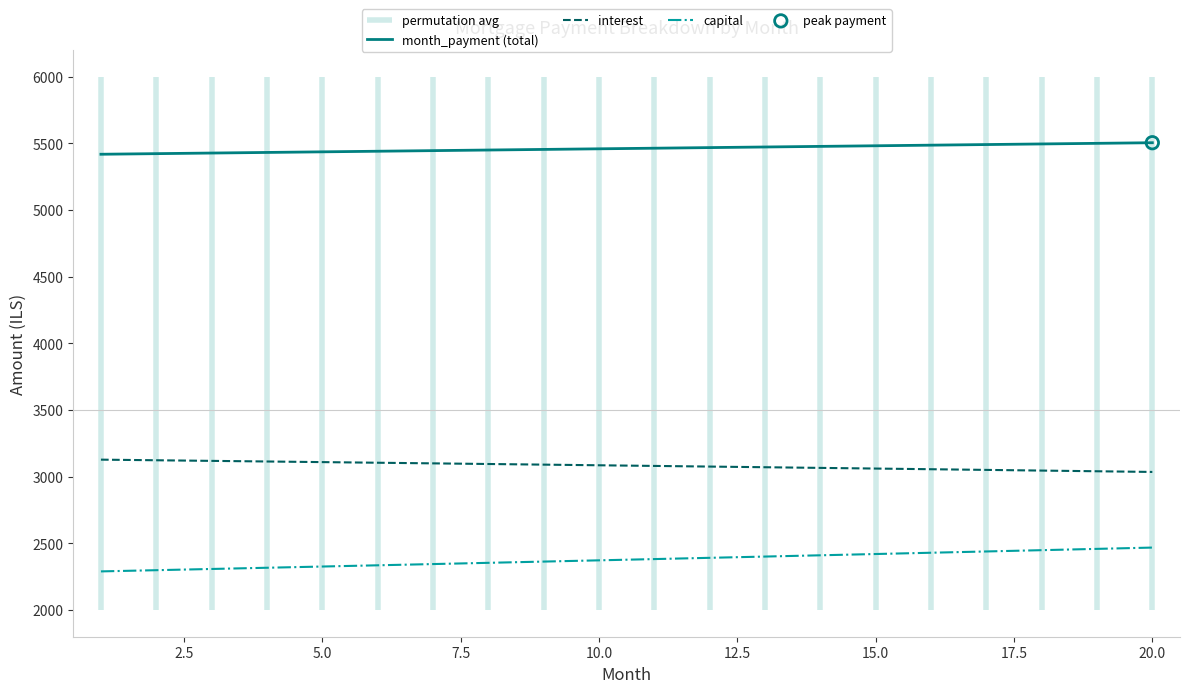

The value of interest at 20.0 is 4064.3. True or false?

False